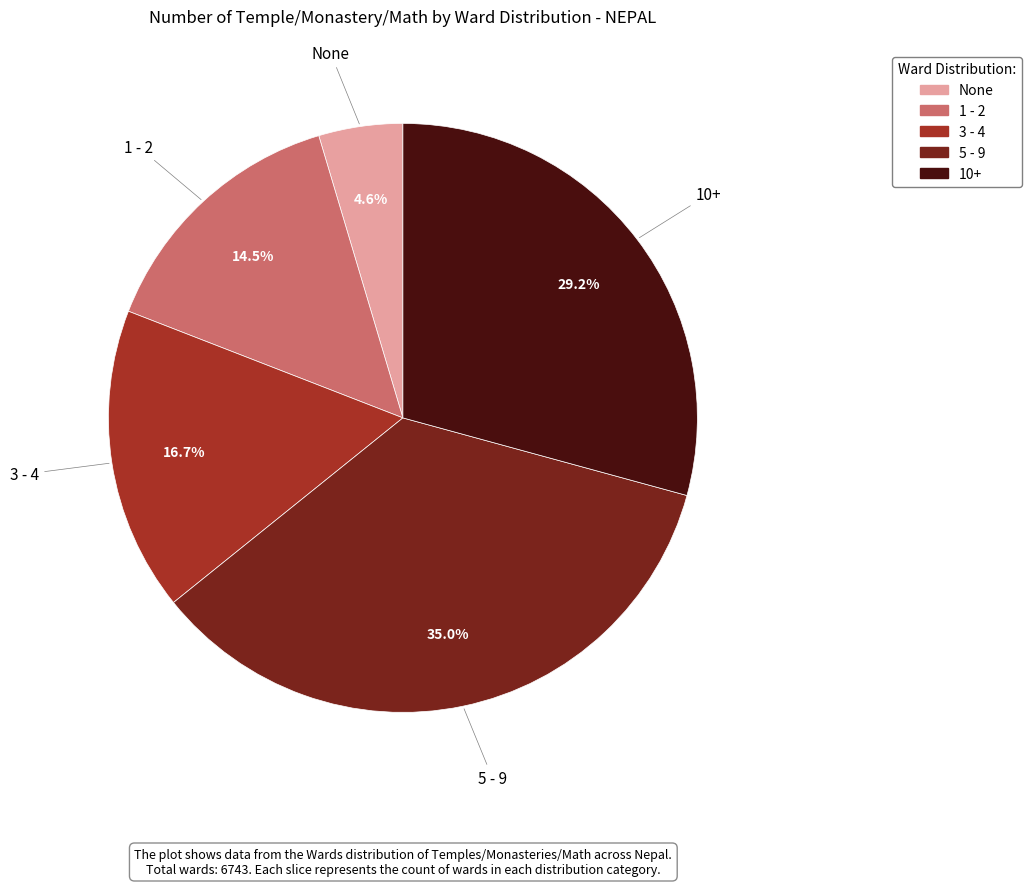

What is the smallest slice in the pie chart?

None